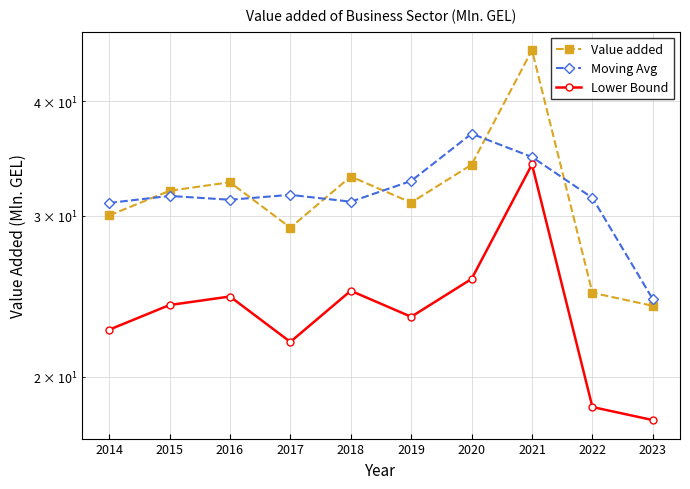

True or false: Lower Bound has a value of 45.0 at 2020.

False